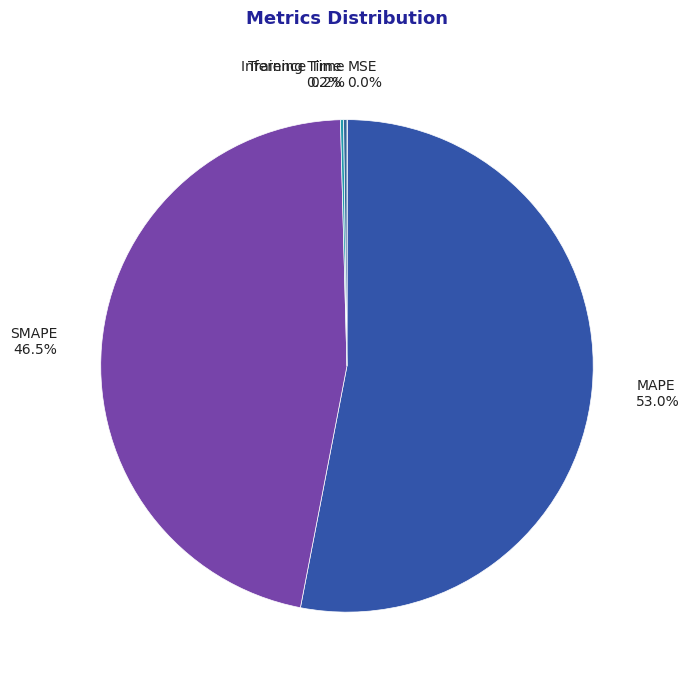

Is there any slice that represents more than half of the pie?

Yes